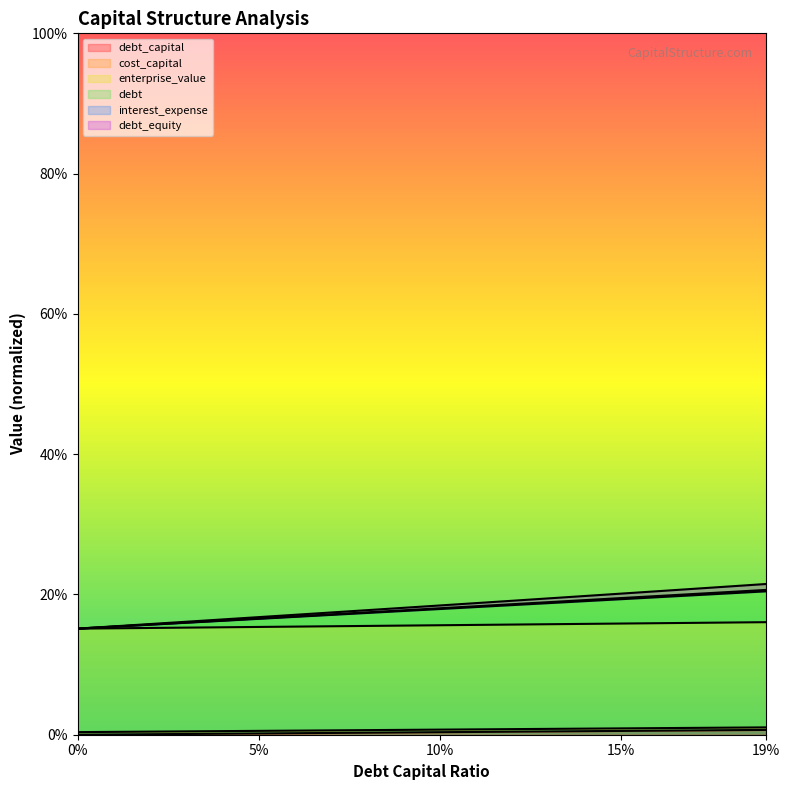

Between 0.03 and 0.15, which is larger?

0.15